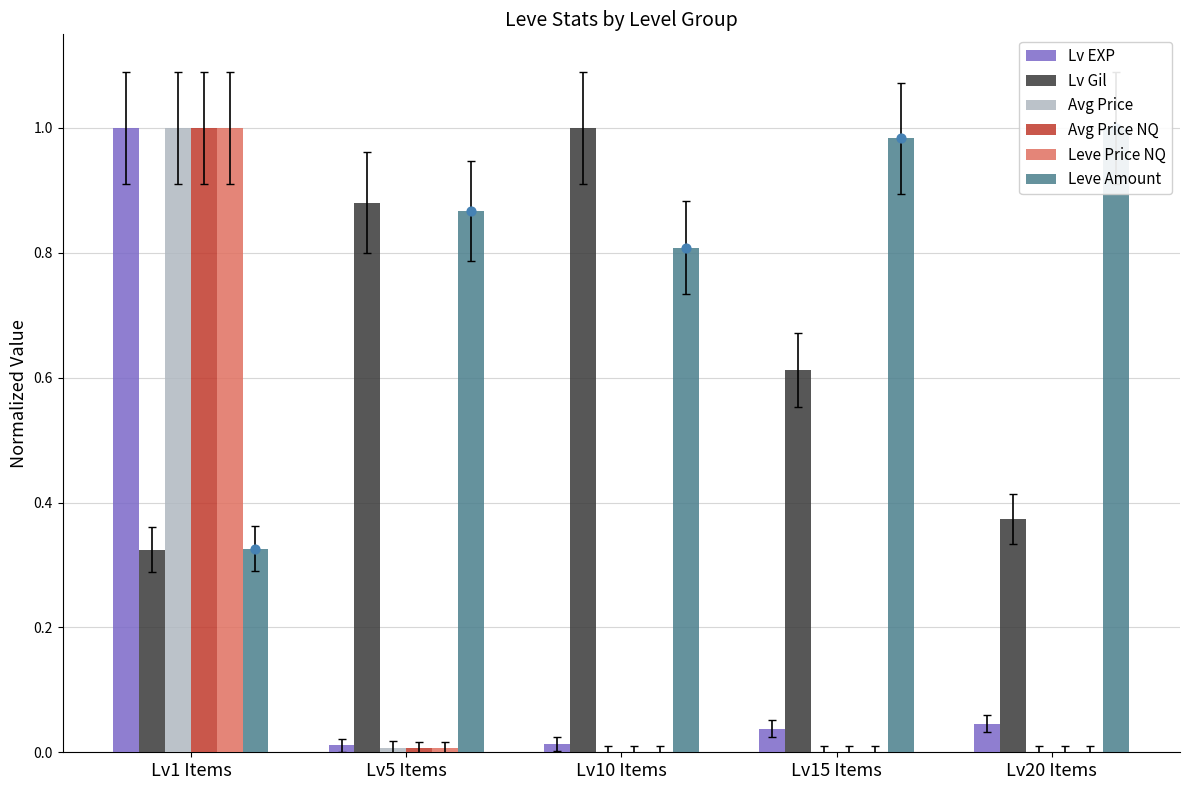

At which category is the sum across all series the highest?

Lv1 Items